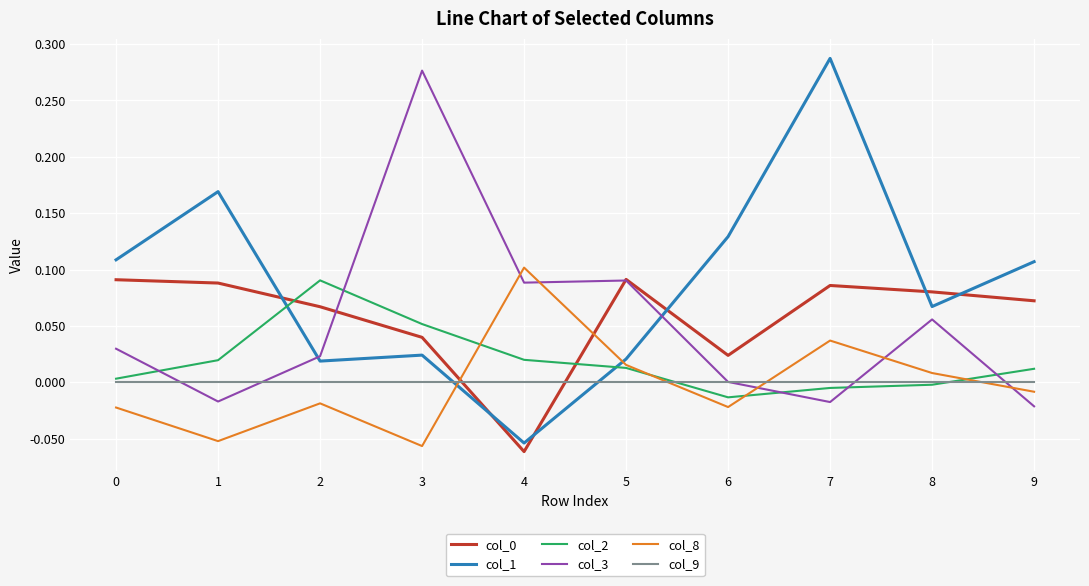

How many lines are shown in the chart?

6